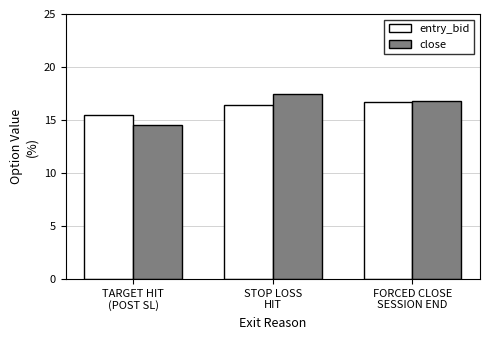

What is the sum of the close values at STOP LOSS
HIT and FORCED CLOSE
SESSION END?

34.3